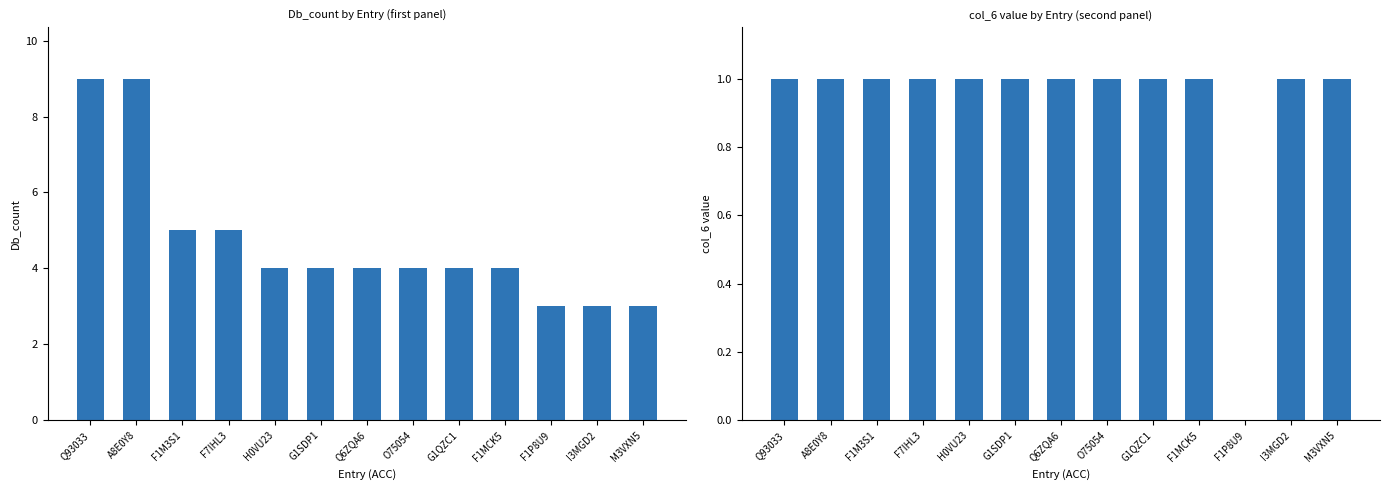

What is the difference between the maximum and minimum values in the Db_count series?

6